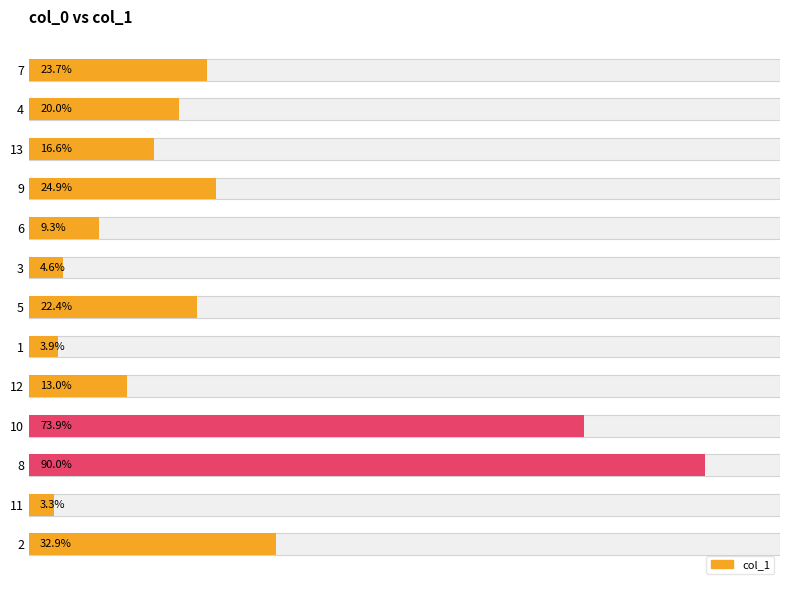

Which category has the lowest value across all series?

11